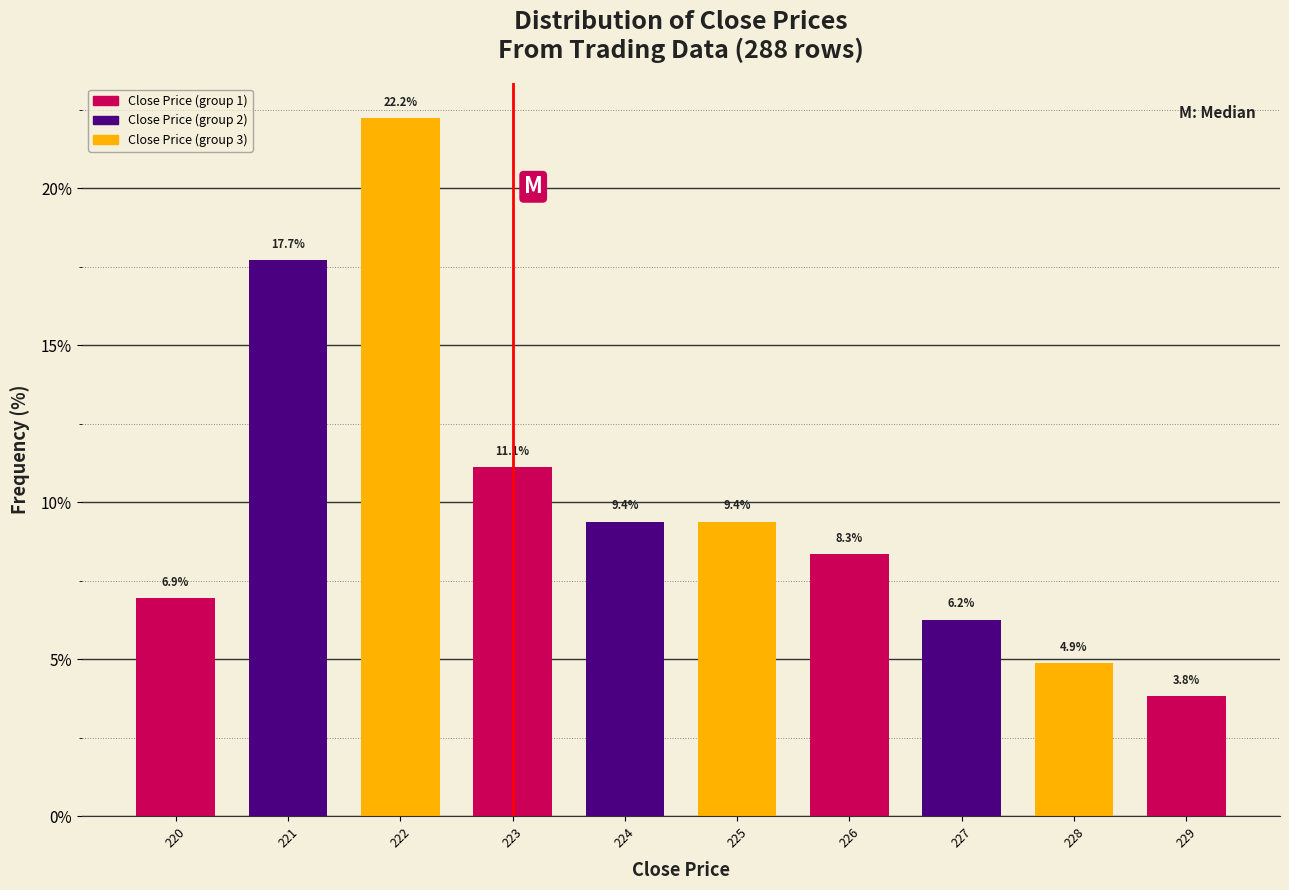

Which category has the lowest value across all series?

229